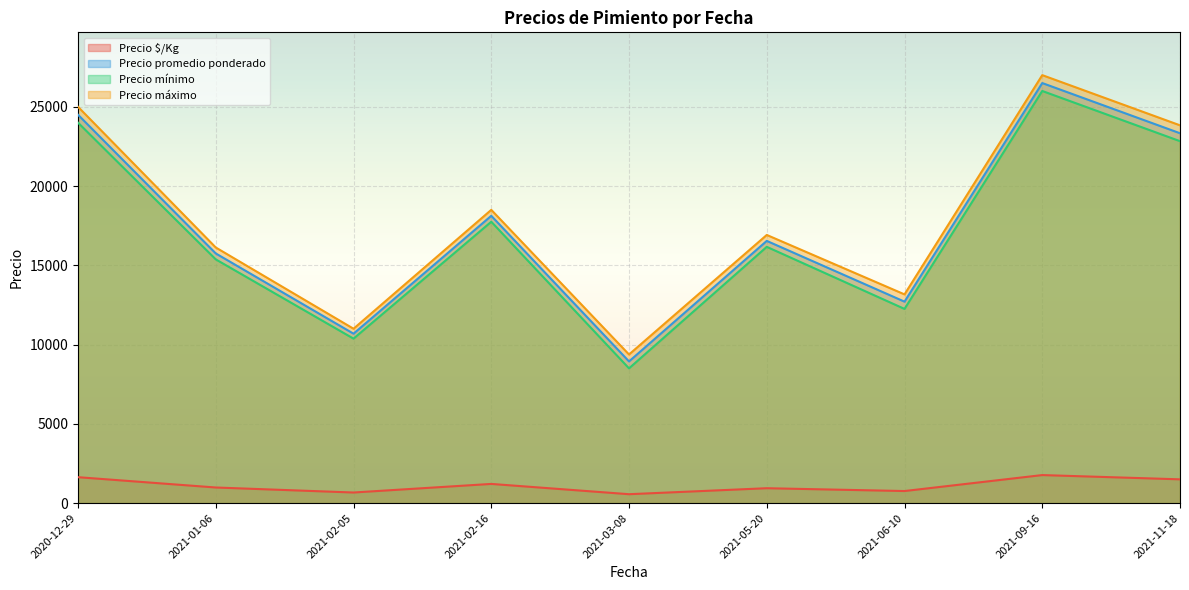

Is the value of Precio máximo at 2021-01-06 greater than the value of Precio promedio ponderado at 2021-02-05?

Yes